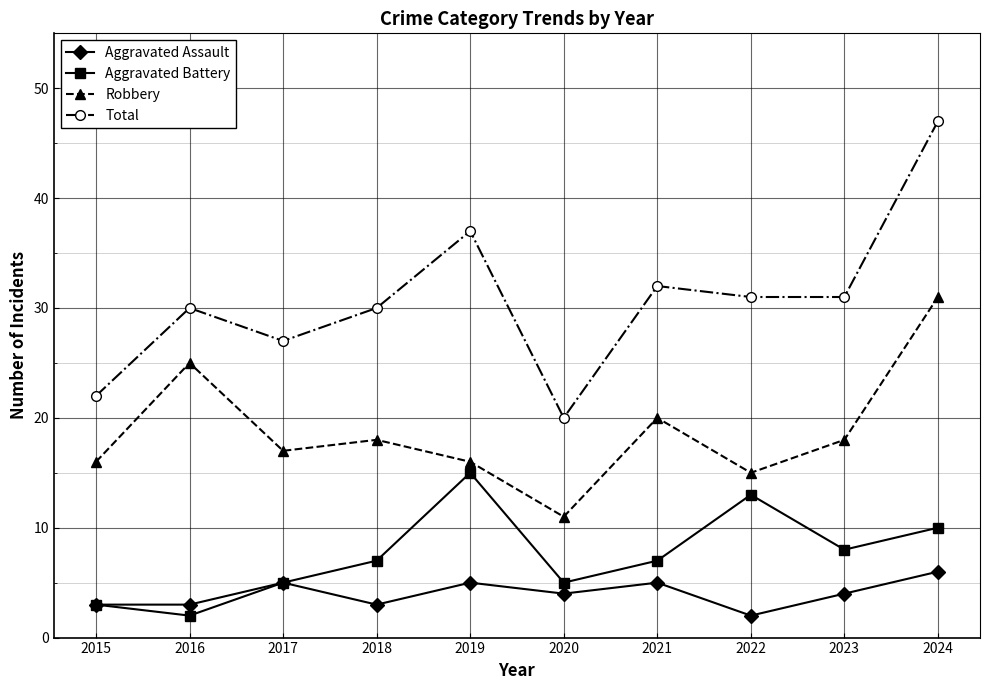

Which series has the largest total across all categories?

Total